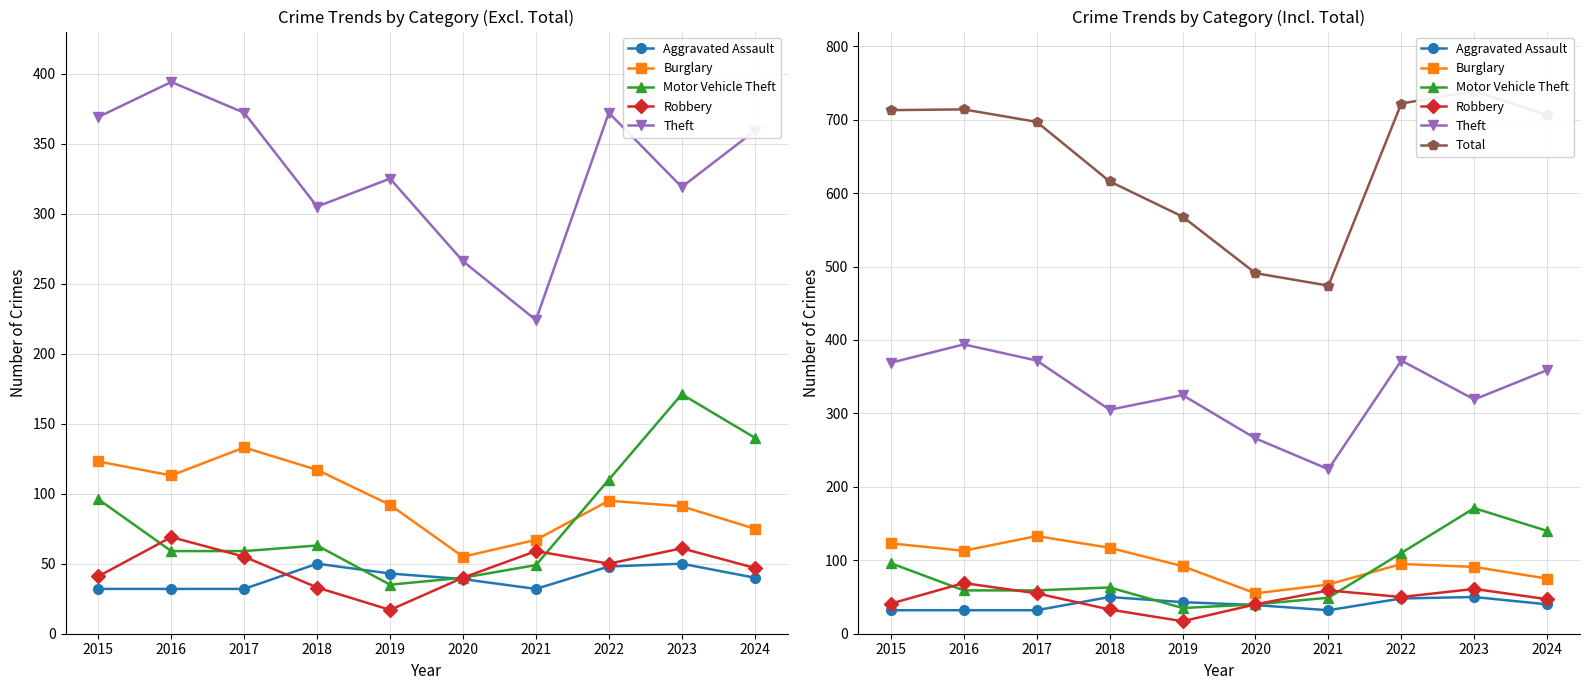

What is the value of the Theft point at the 7th from the left?

224